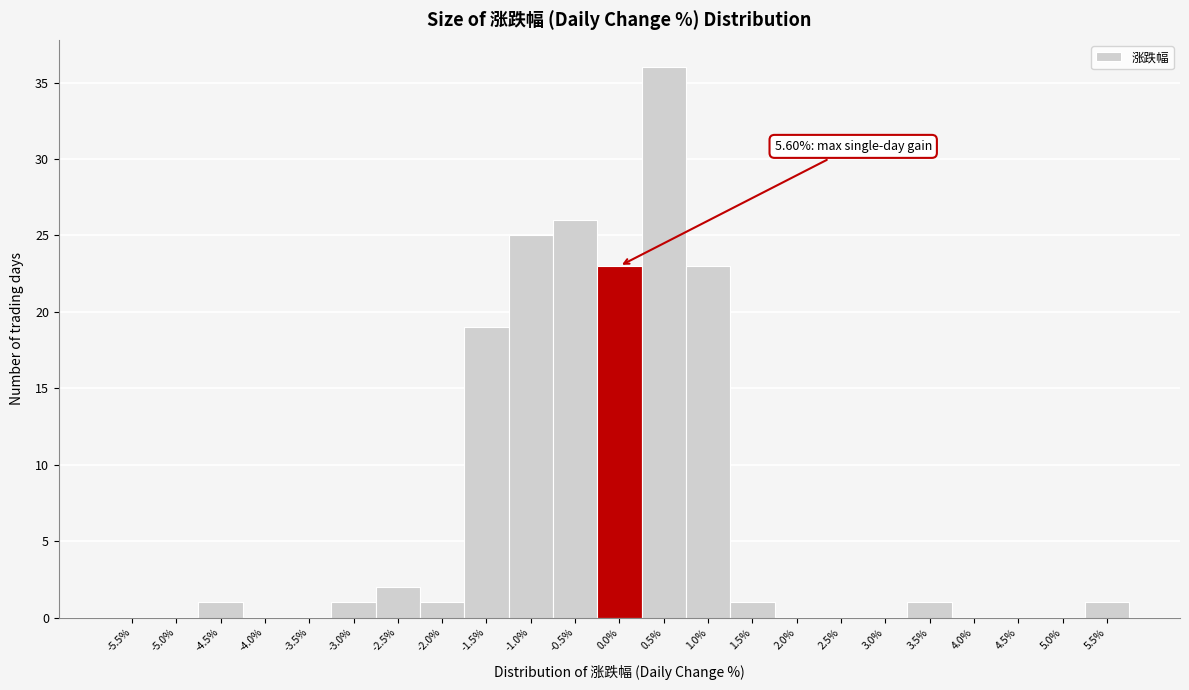

Reading left to right, what are all the values shown in this chart?

-5.5%=0	-5.0%=0	-4.5%=1	-4.0%=0	-3.5%=0	-3.0%=1	-2.5%=2	-2.0%=1	-1.5%=19	-1.0%=25	-0.5%=26	0.0%=23	0.5%=36	1.0%=23	1.5%=1	2.0%=0	2.5%=0	3.0%=0	3.5%=1	4.0%=0	4.5%=0	5.0%=0	5.5%=1